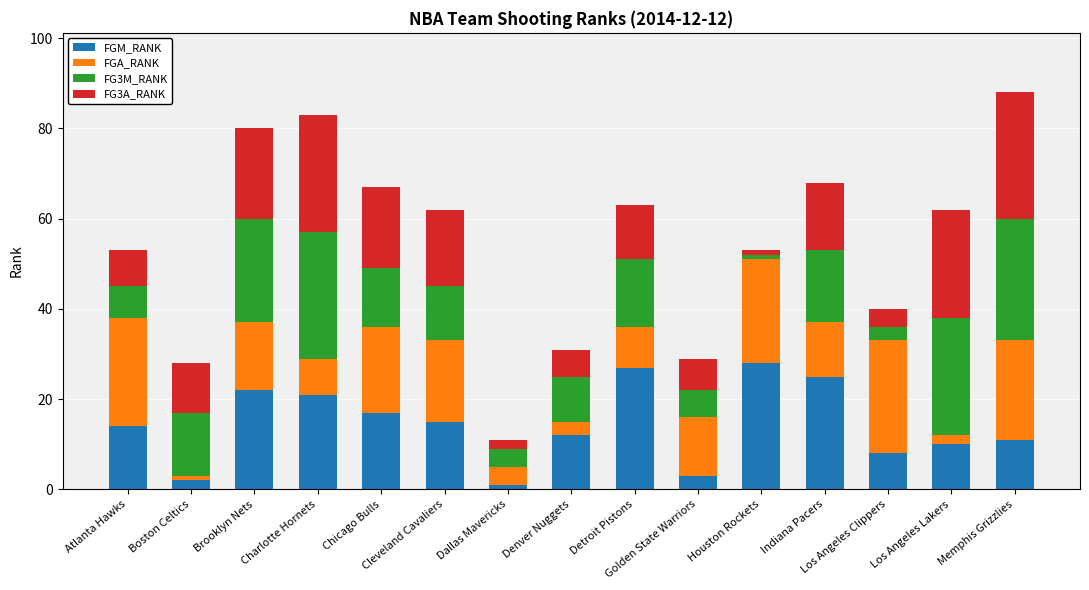

What is the difference between the maximum and minimum values in the FGM_RANK series?

27